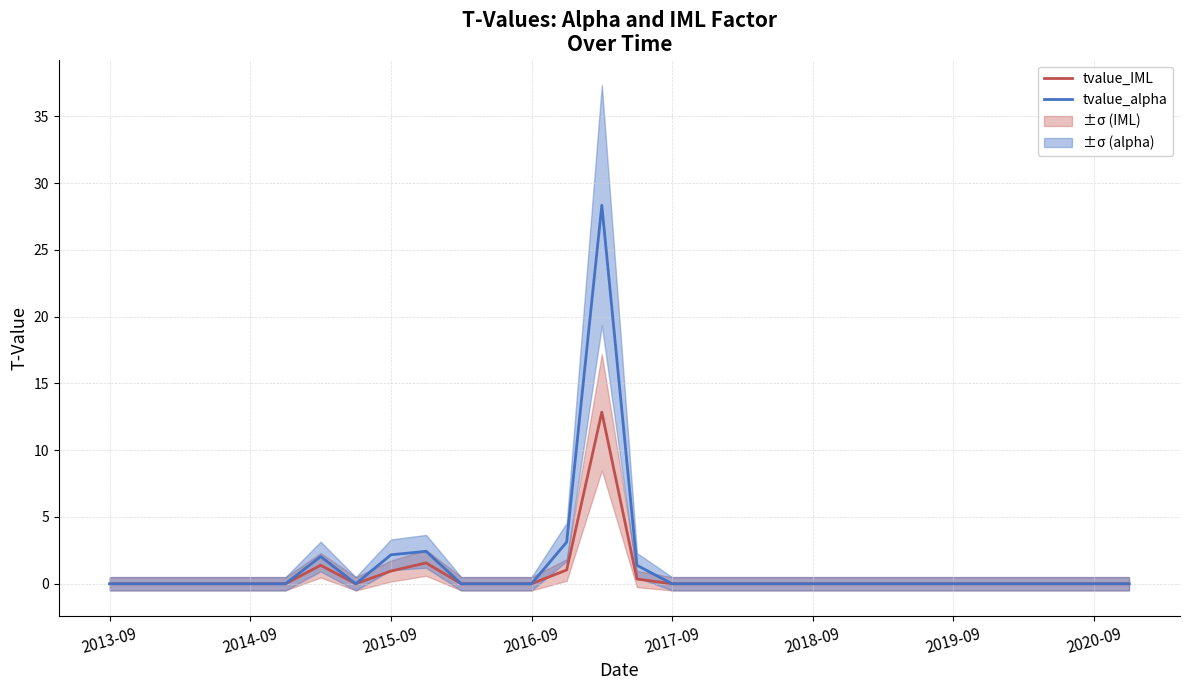

In tvalue_alpha, how many points are lower than both neighbors (excluding endpoints)?

1